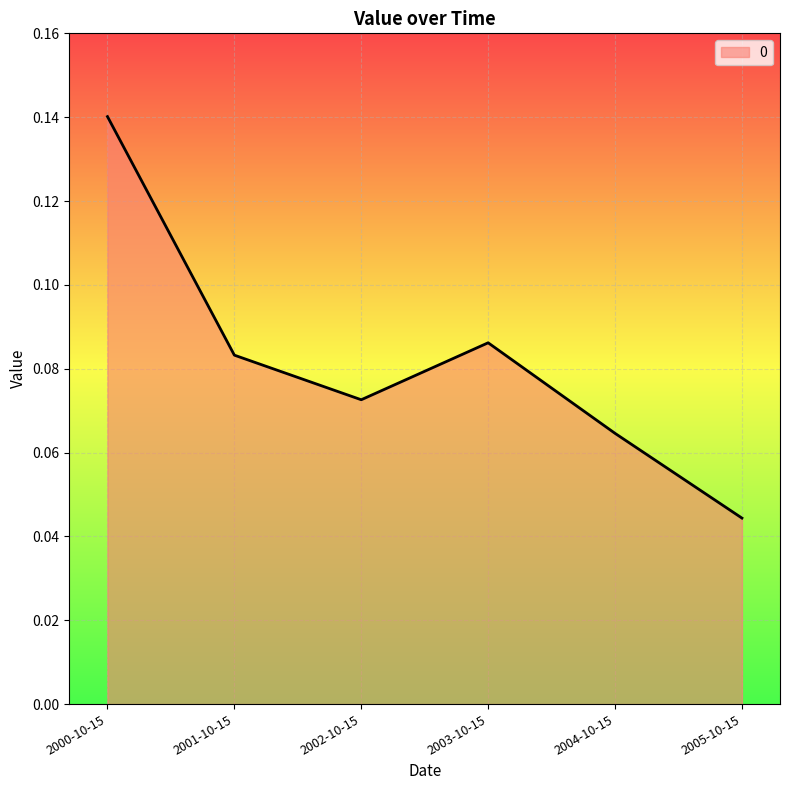

Where is the first local minimum?

2002-10-15